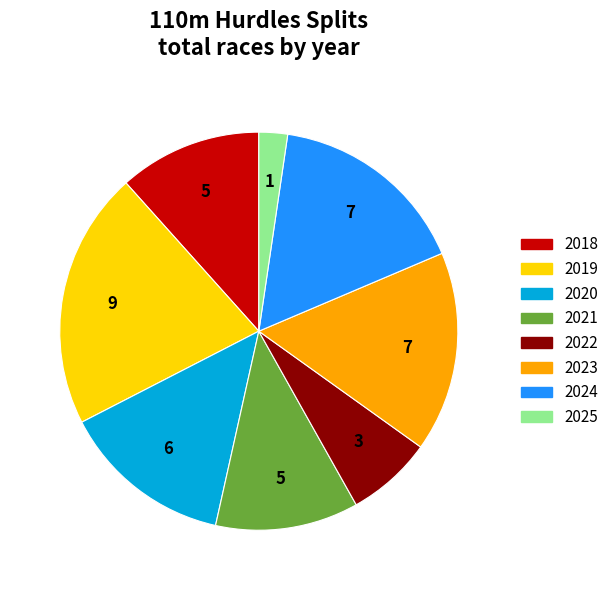

Approximately how many times larger is the value at 2019 compared to 2023?

1.3